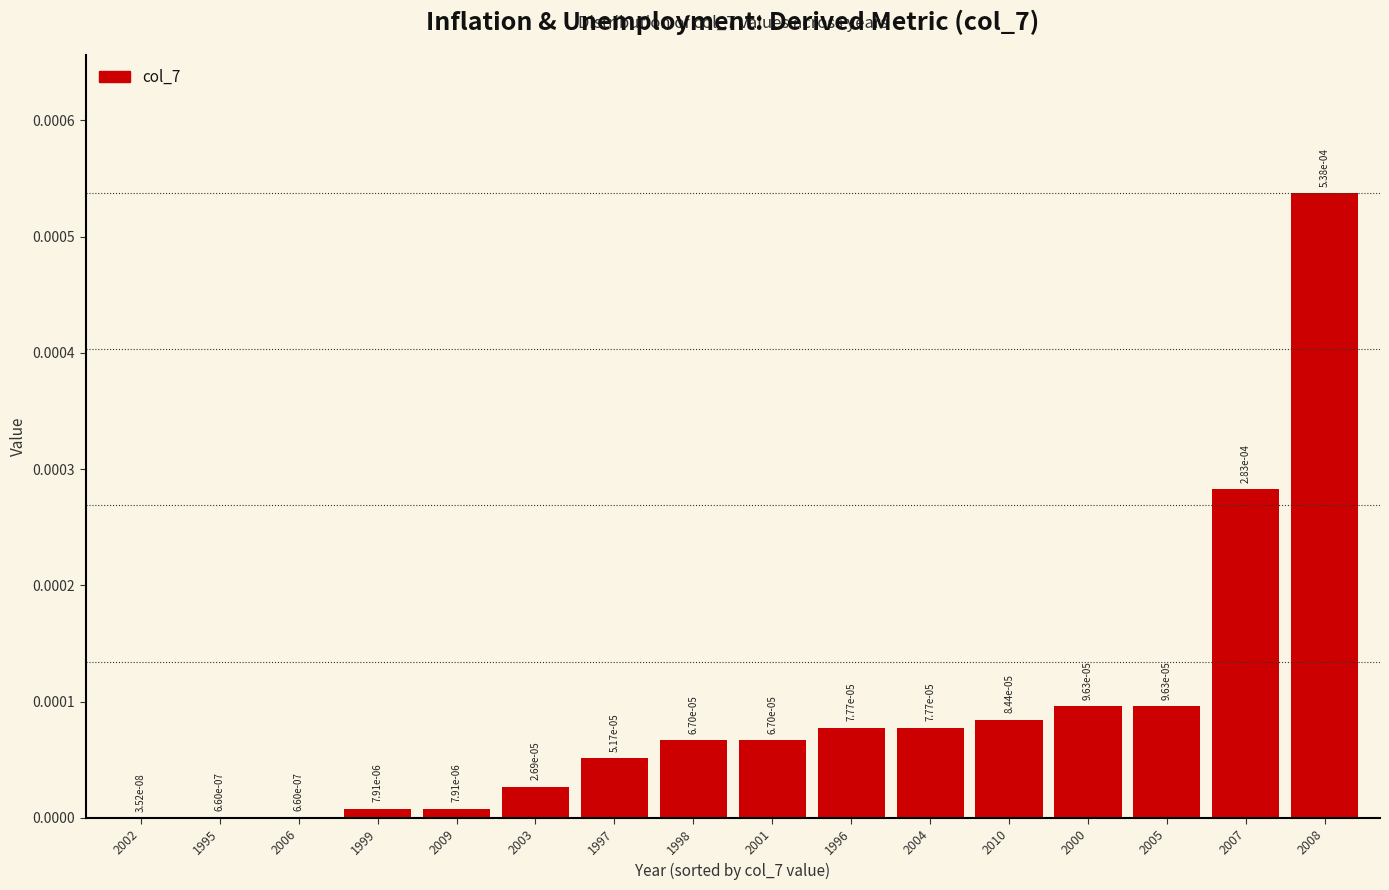

Where is the data nearest to the value 0?

2002